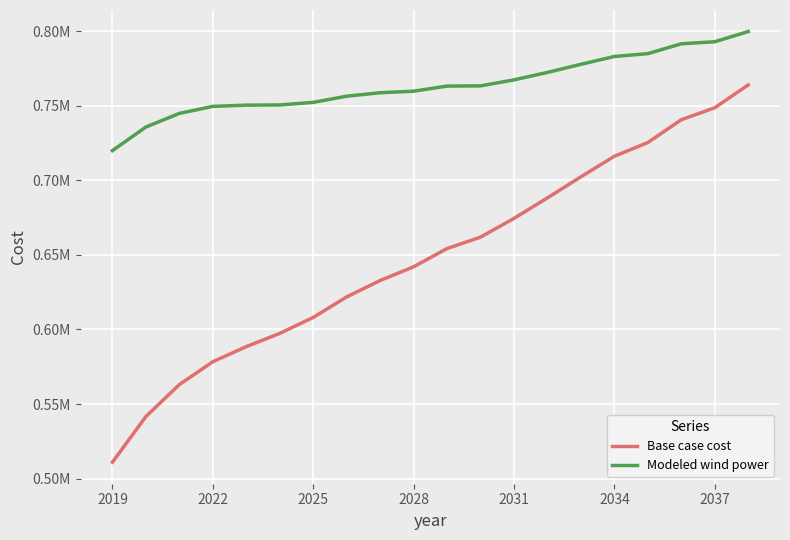

True or false: Modeled wind power and Base case cost cross at least once.

False